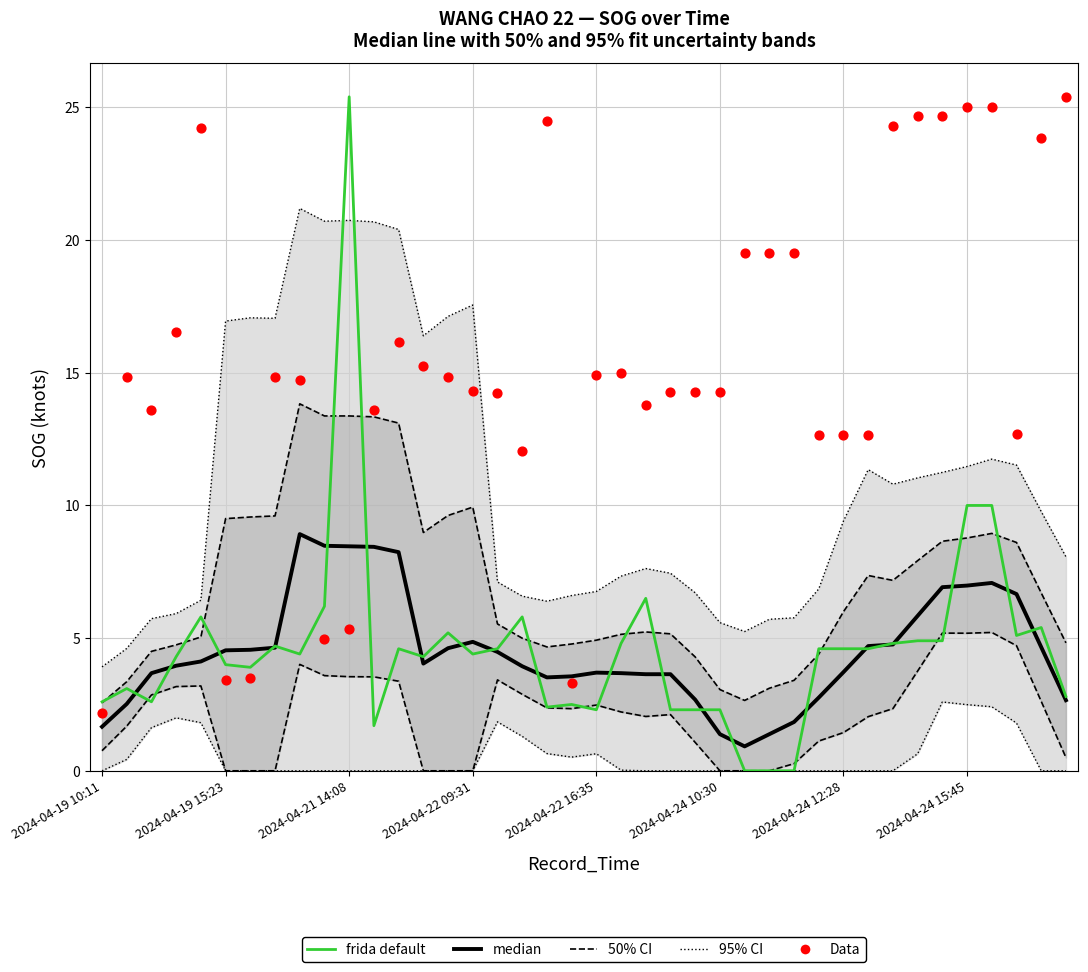

Which series reaches the maximum Y coordinate?

frida default